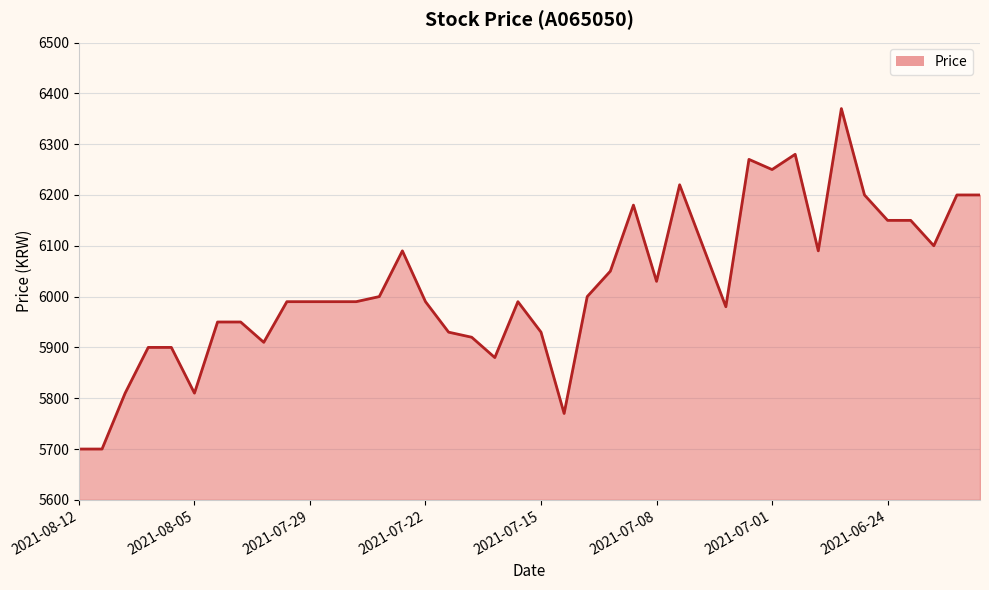

What is the change in value from 19 to 36?

+160